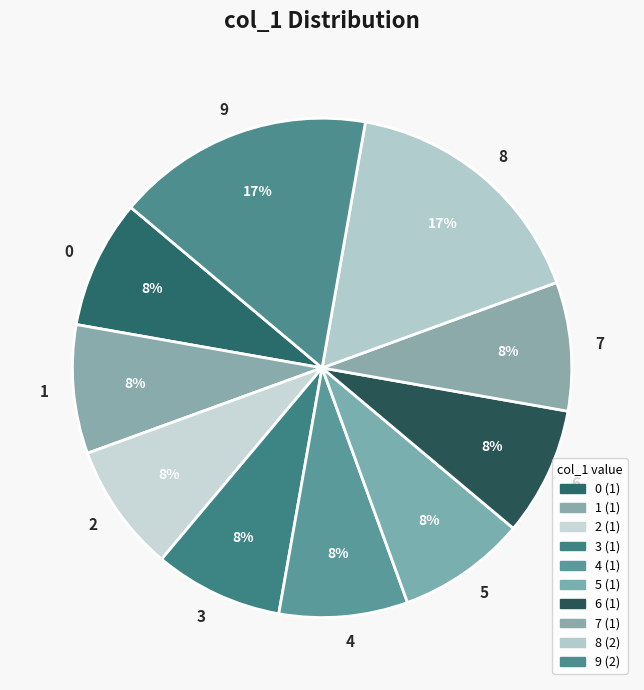

Is it true that 7 is 16% of the pie?

False